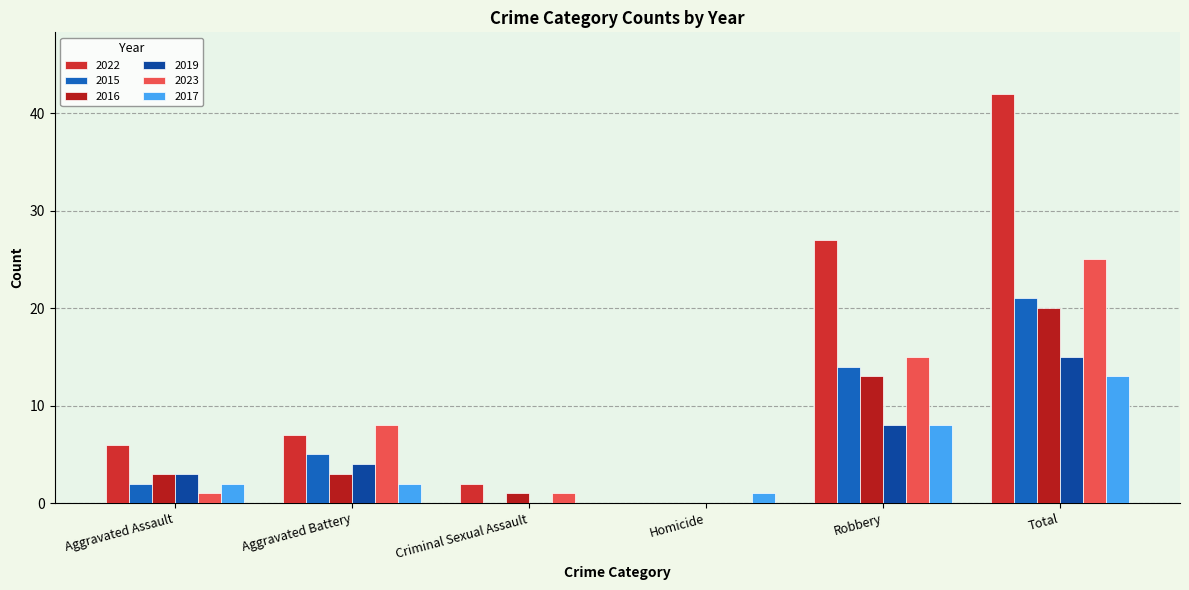

What is the average value of the 2015 series?

7